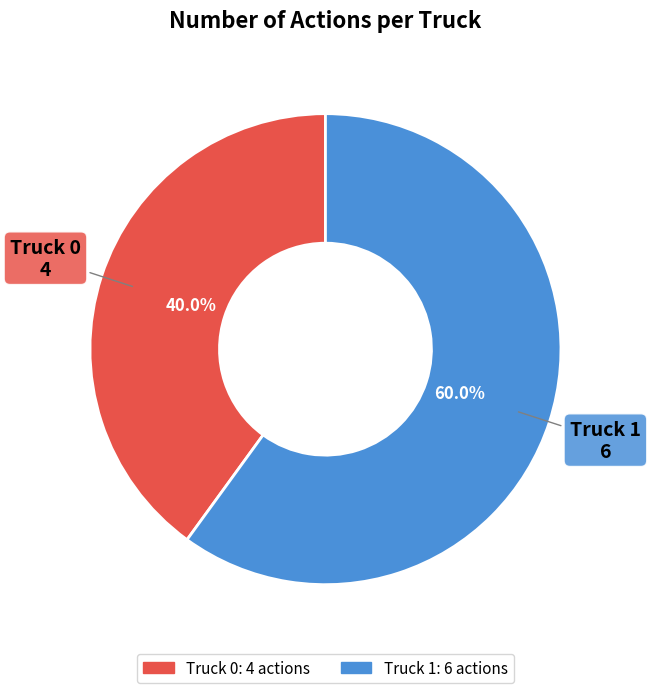

Which has a higher value, Truck 1 or Truck 0?

Truck 1